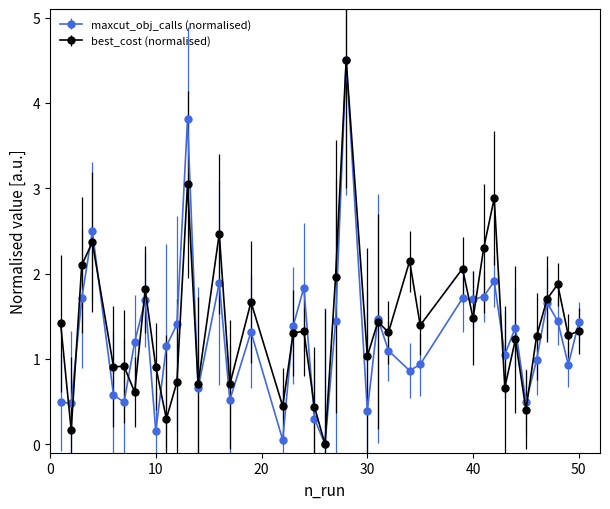

What is the value of the maxcut_obj_calls (normalised) point at the 24th from the left?

0.4